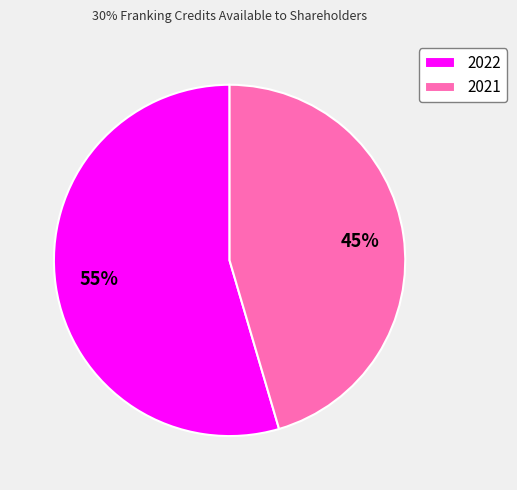

What is the majority slice?

2022